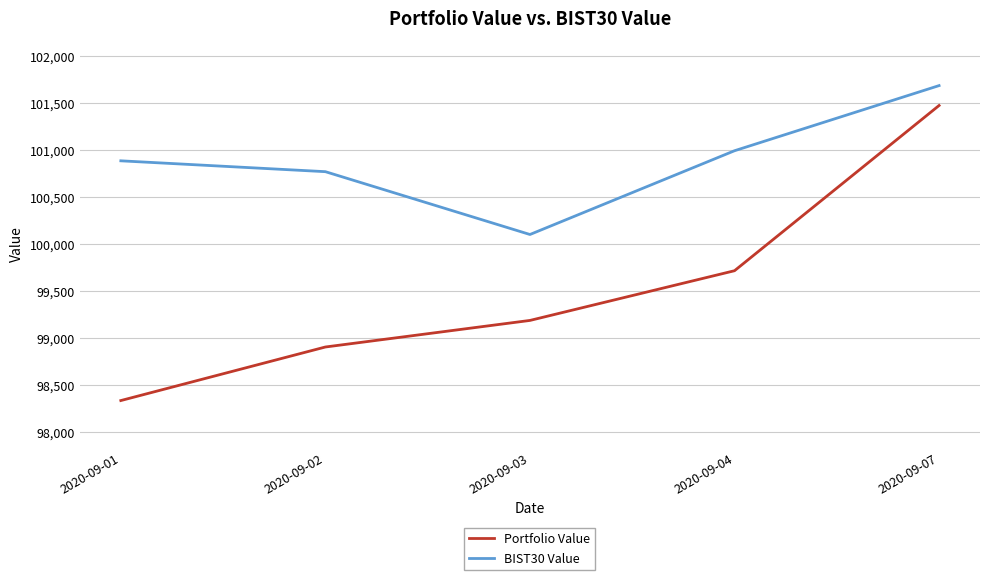

What is the smallest value displayed?

98331.7